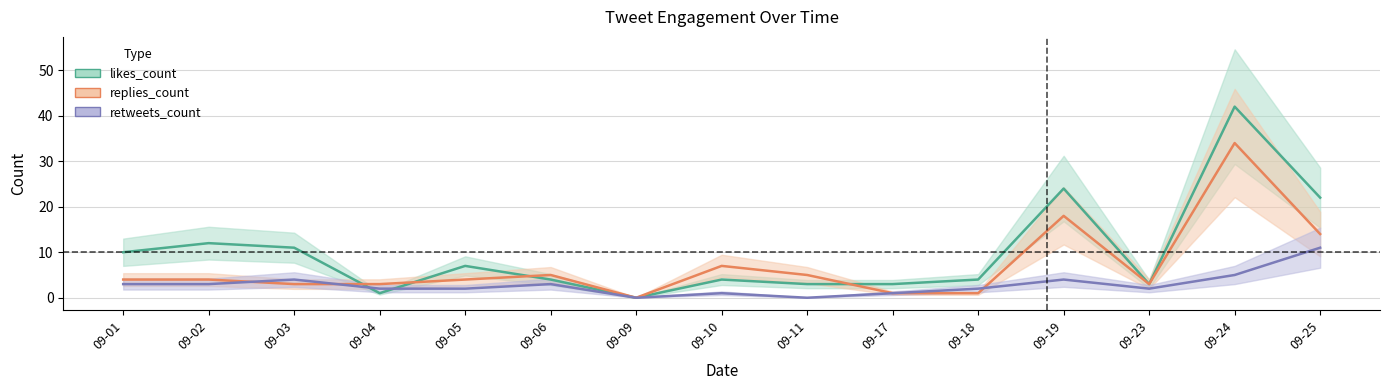

Rank the series by their average value, from highest to lowest.

likes_count, replies_count, retweets_count